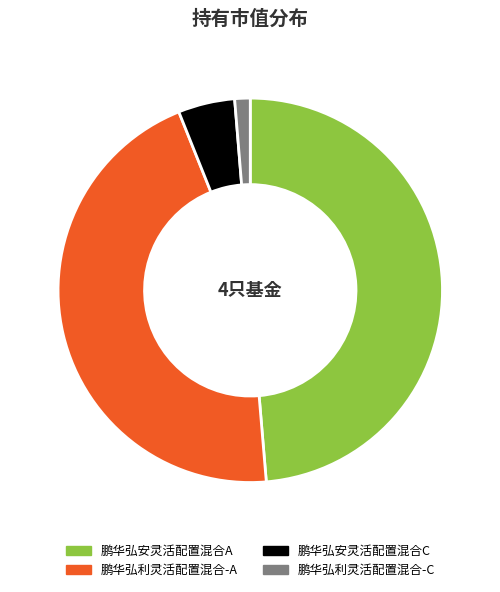

Is there a majority slice in this chart?

No